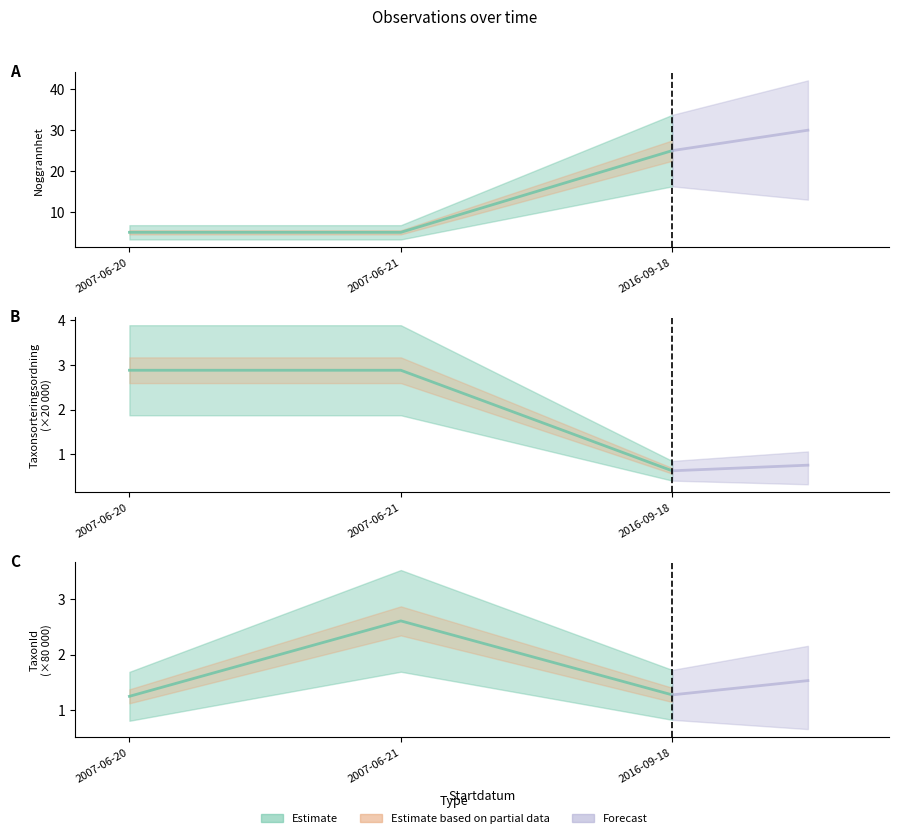

Where is Taxonsorteringsordning nearest to the value 1?

2016-09-18